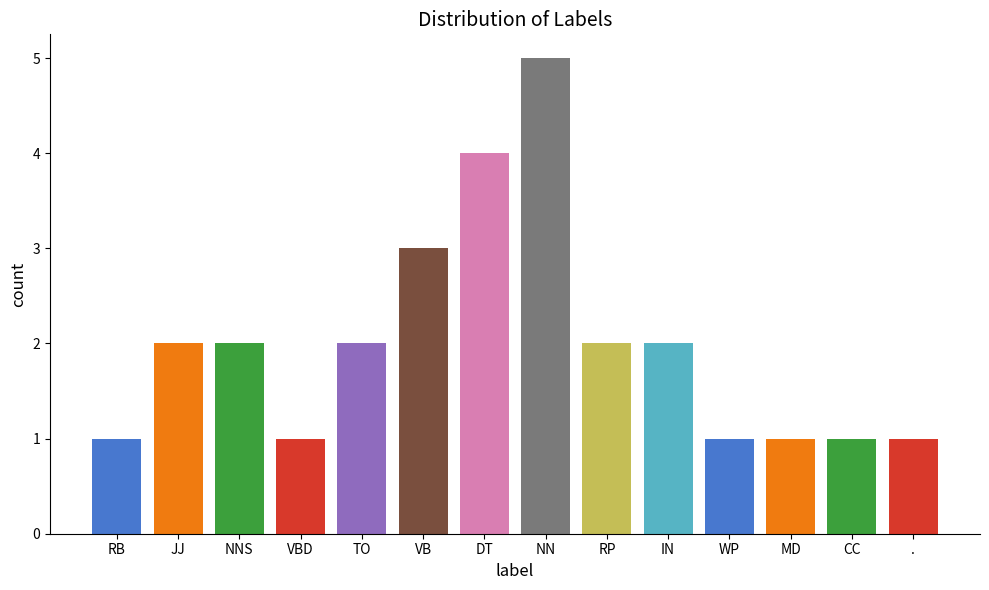

Count the values in the range 1 to 2.

11